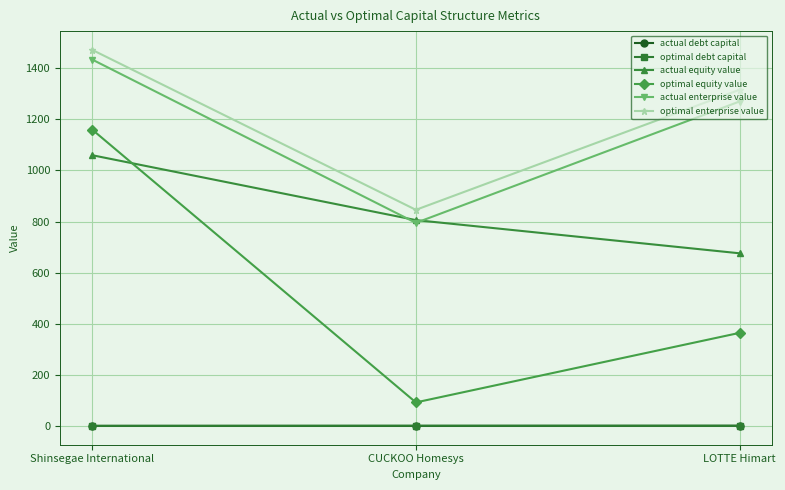

What position from the right is LOTTE Himart?

1